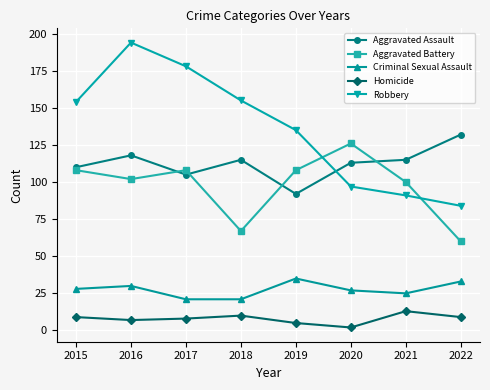

What value does the Robbery series have at 2015?

154